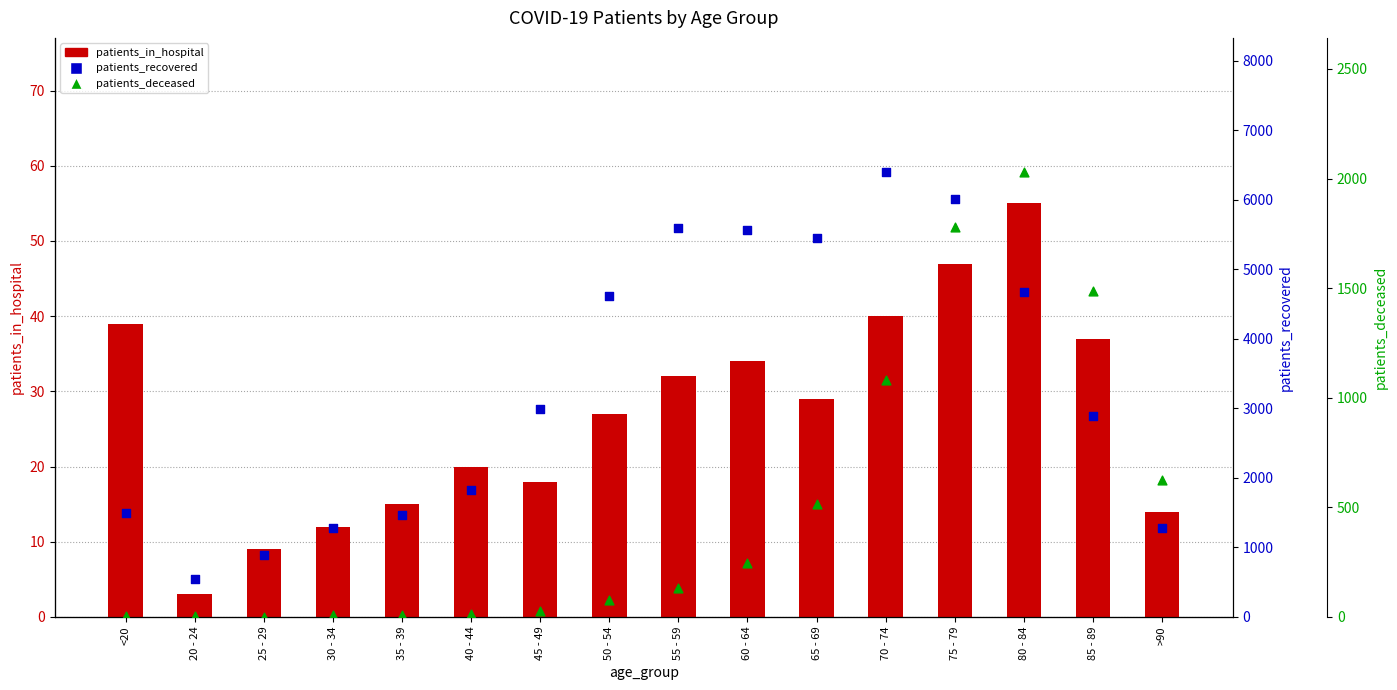

At which category is the sum across all series the highest?

75 - 79